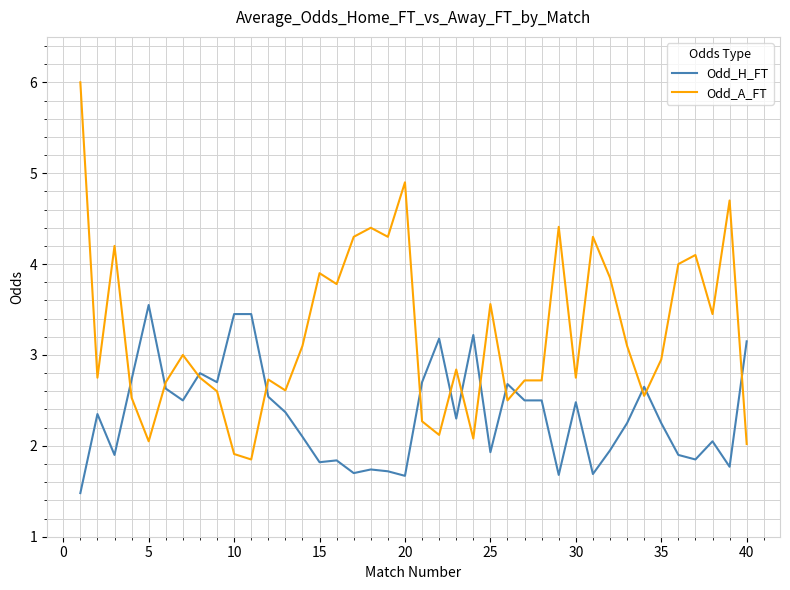

True or false: Odd_H_FT has more than 0 points higher than both neighbors.

True